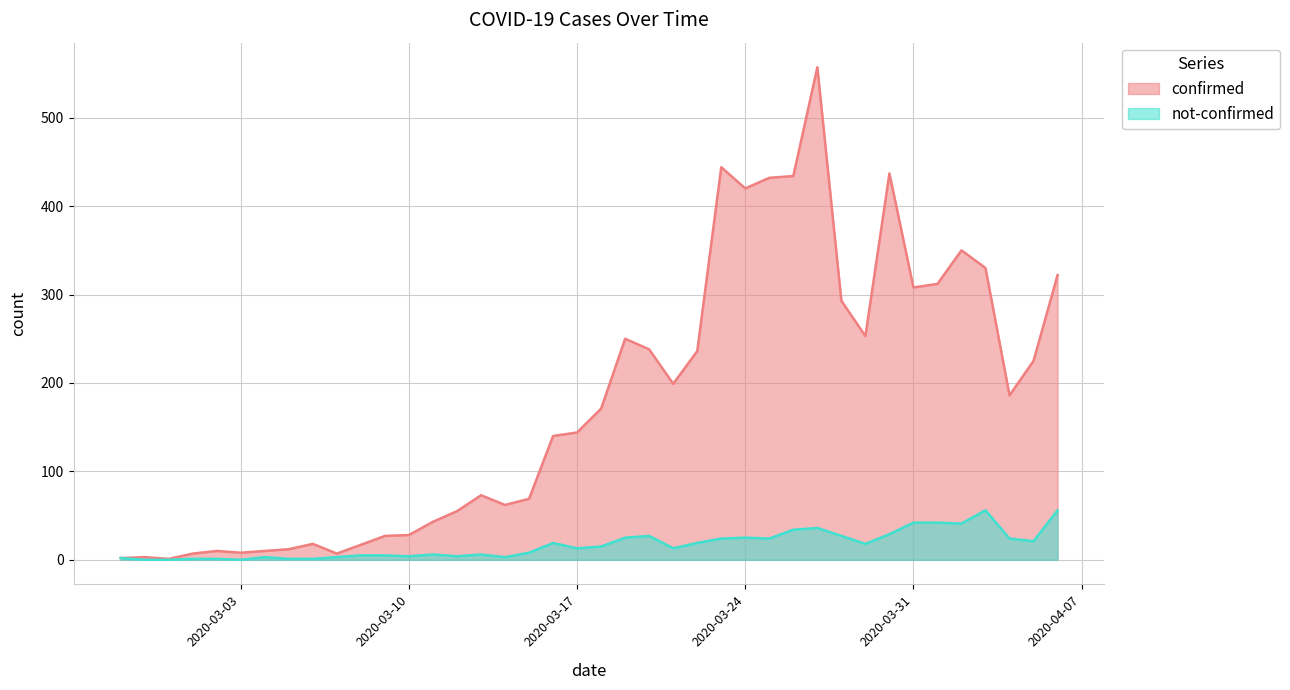

Does the chart have visible grid lines?

Yes